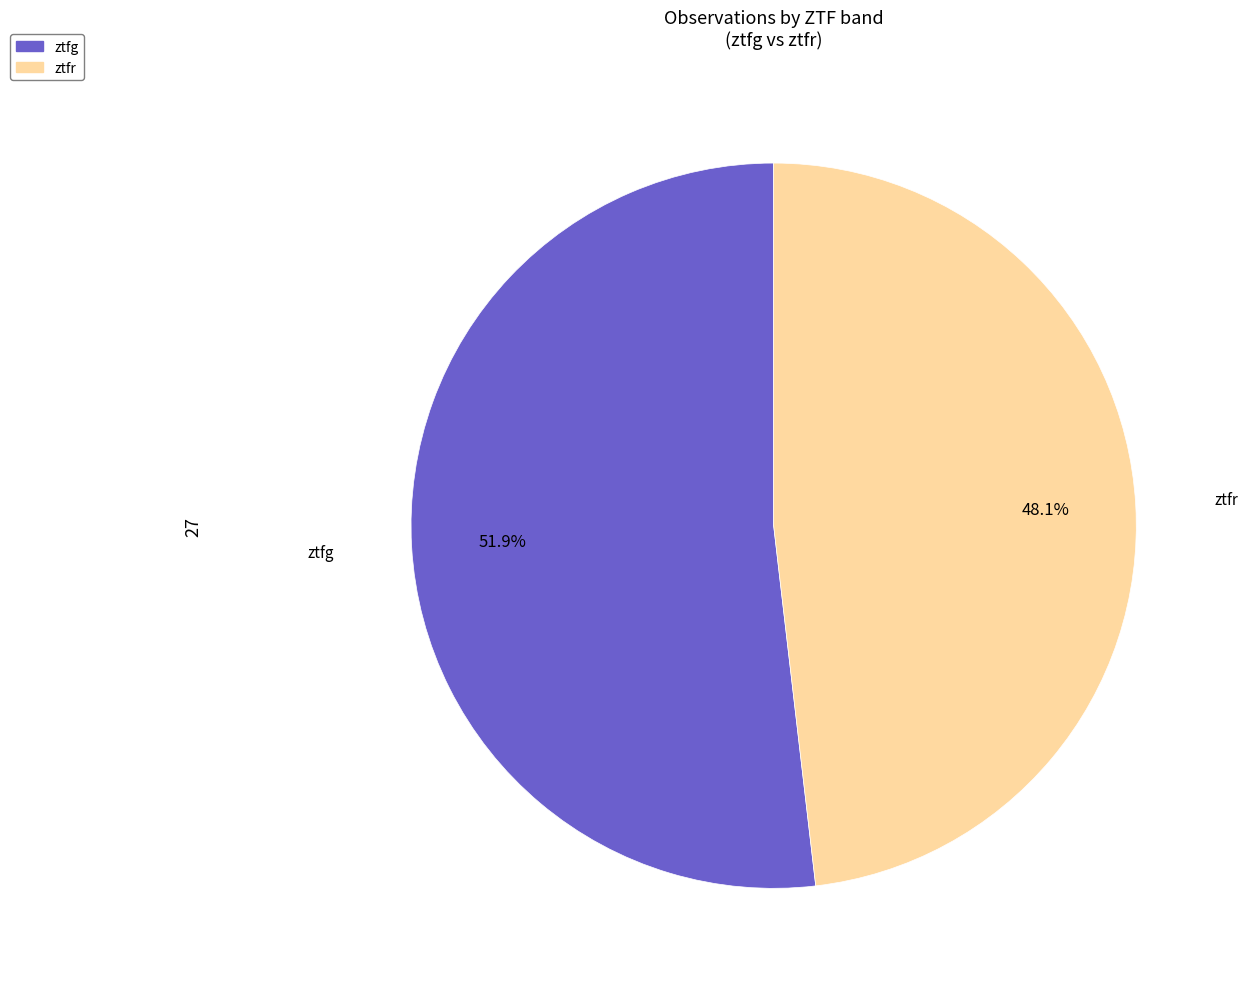

Does ztfr represent more than half of the total?

No